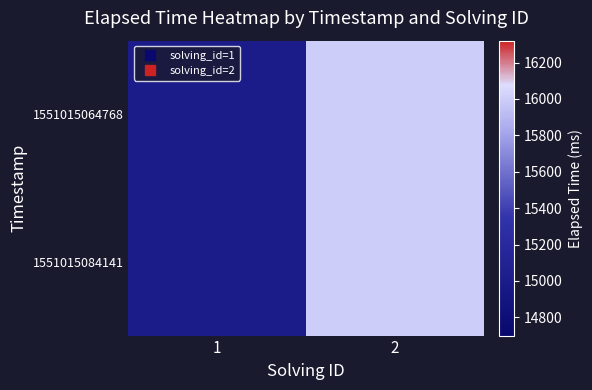

Which series has the largest range (max minus min)?

1551015064768